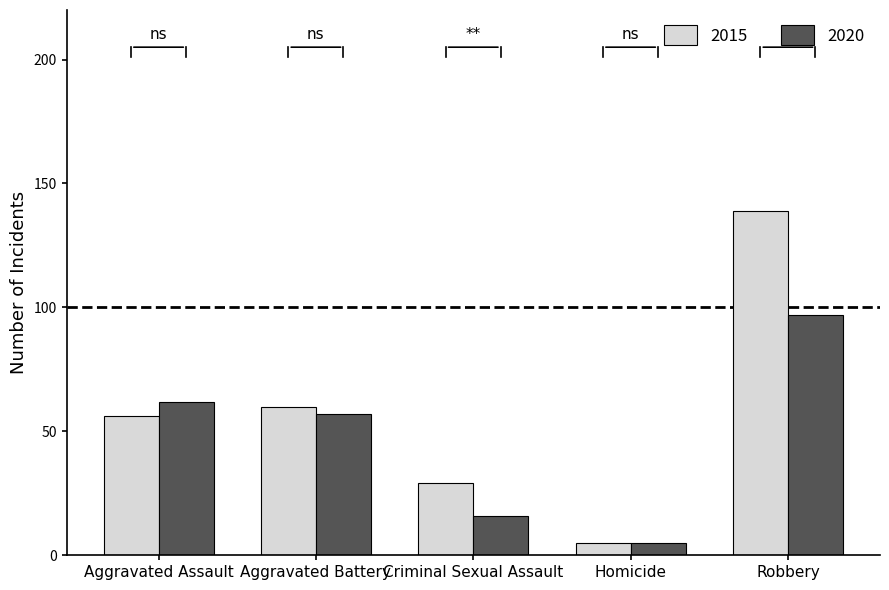

Rank the series by their average value, from lowest to highest.

2020, 2015